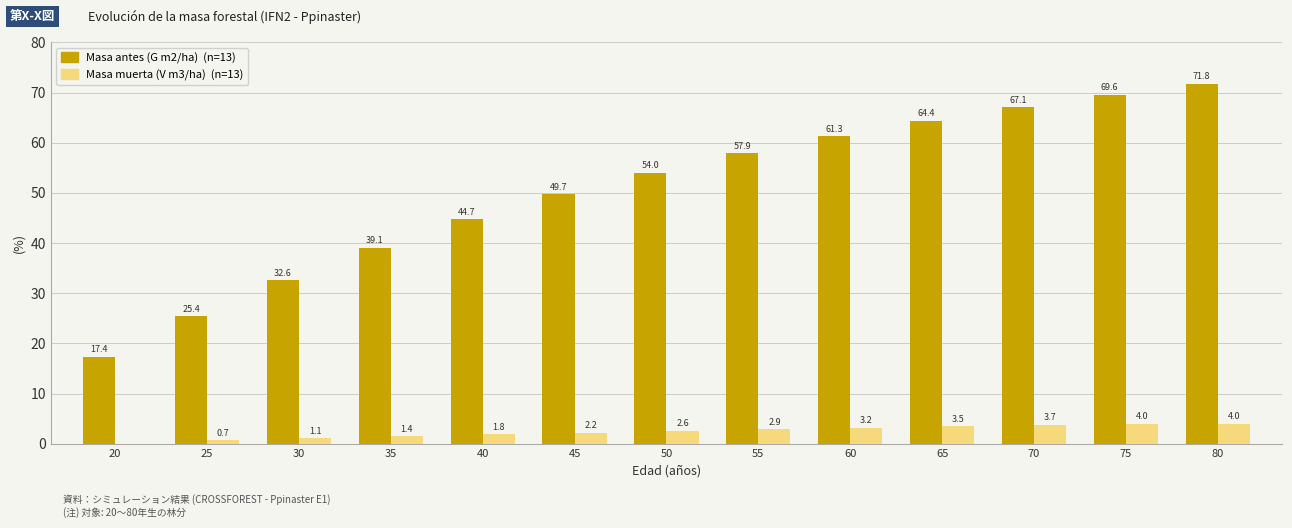

Which category has the highest value across all series?

80